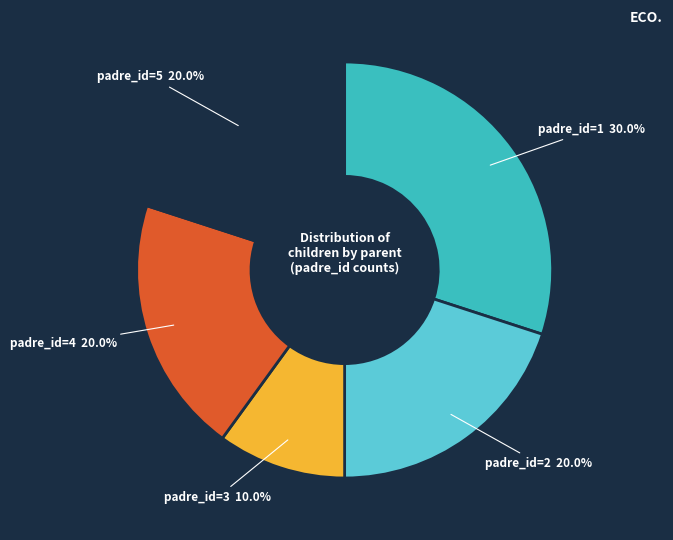

Does any single category account for the majority?

No